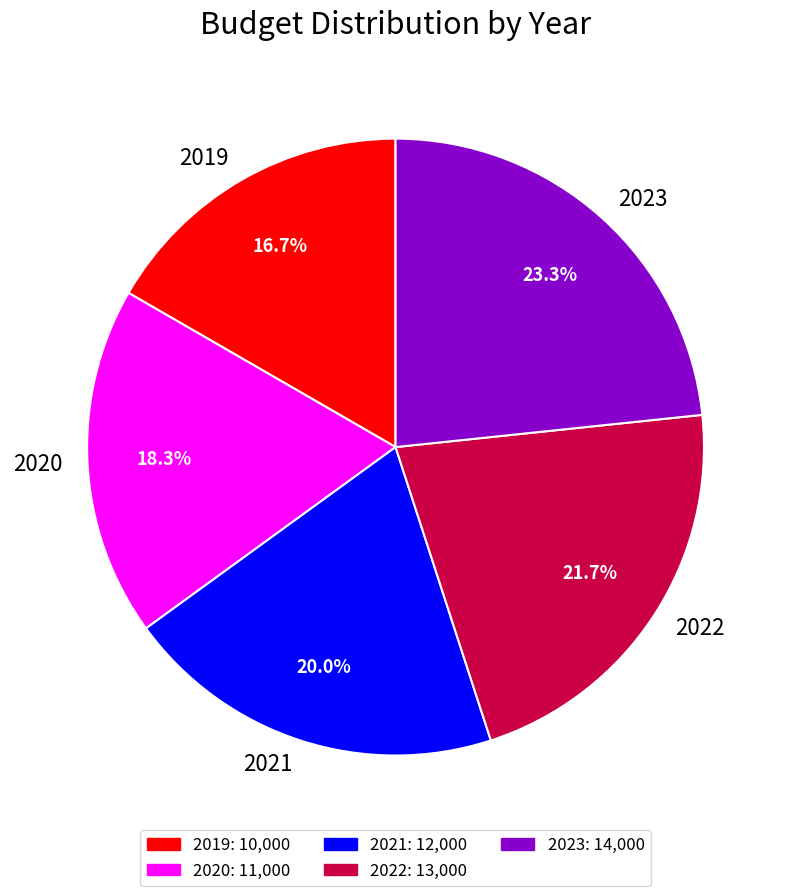

Count the number of slices in the pie.

5